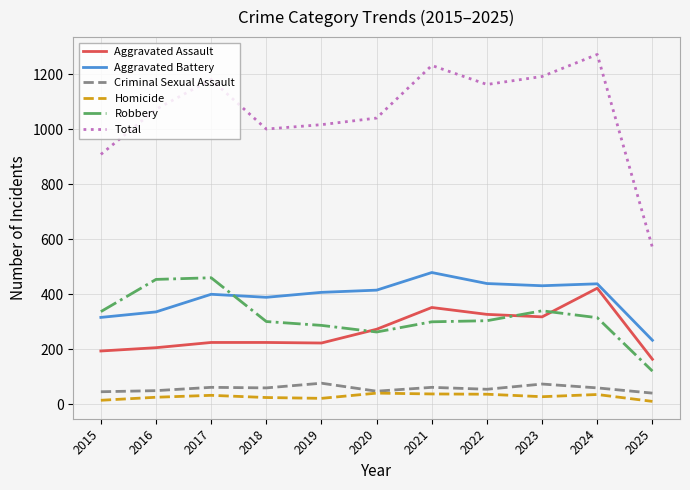

What is the approximate value of Total at 2023?

1191